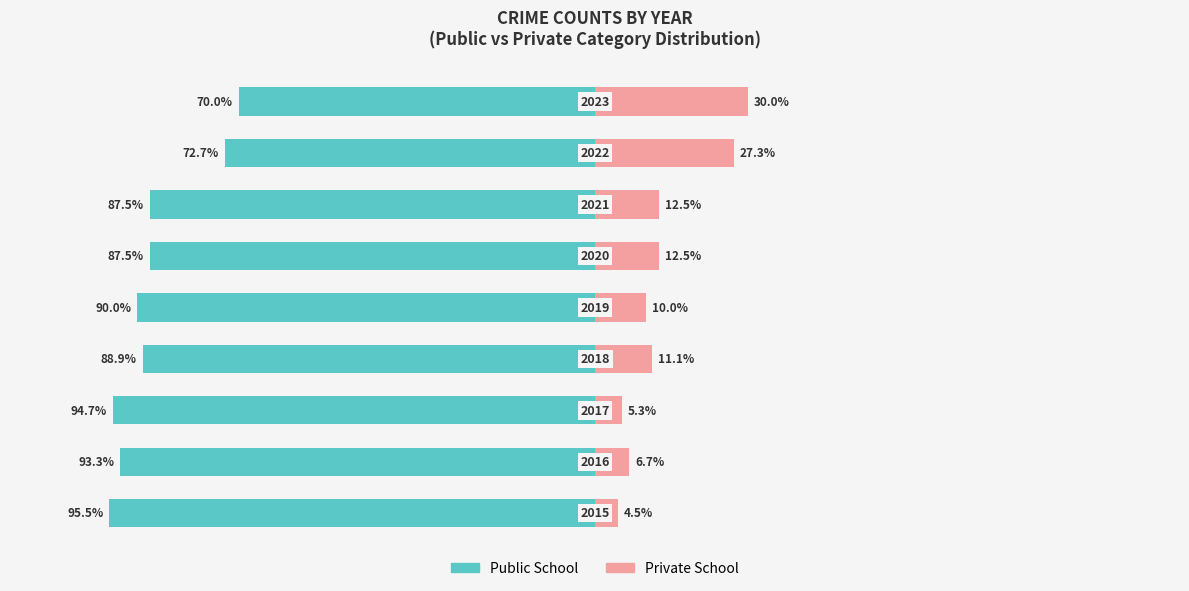

Reading left to right, list all the values displayed in this chart.

Public School: -95.5	-93.3	-94.7	-88.9	-90.0	-87.5	-87.5	-72.7	-70.0
Private School: 4.5	6.7	5.3	11.1	10.0	12.5	12.5	27.3	30.0